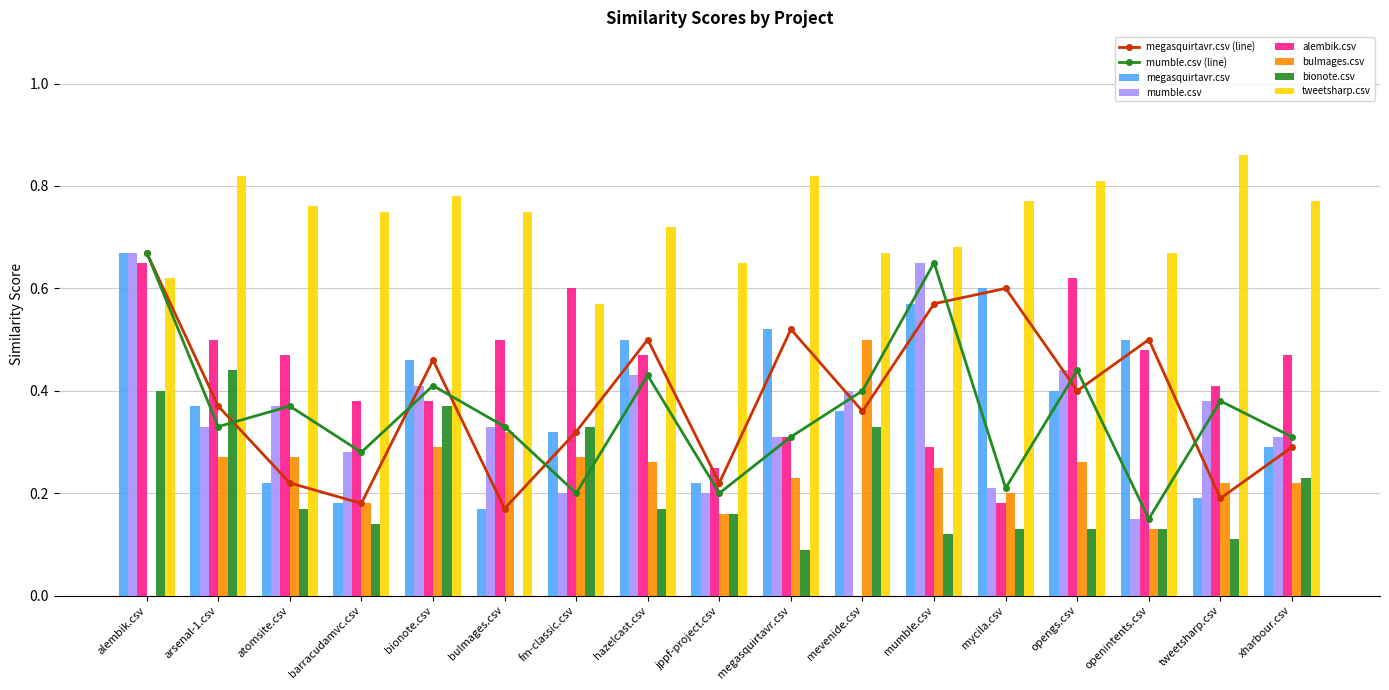

What is the label of the 15th bar from the left?

openintents.csv